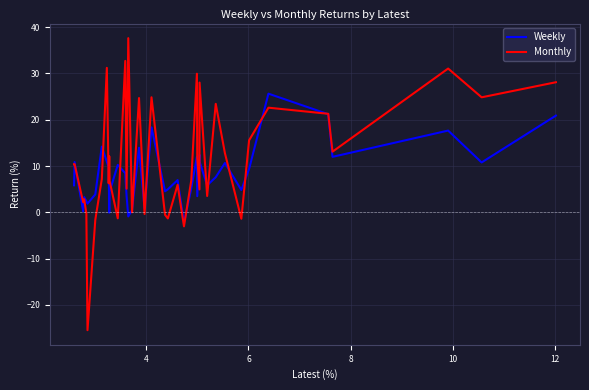

Which series has the largest total across all categories?

Monthly